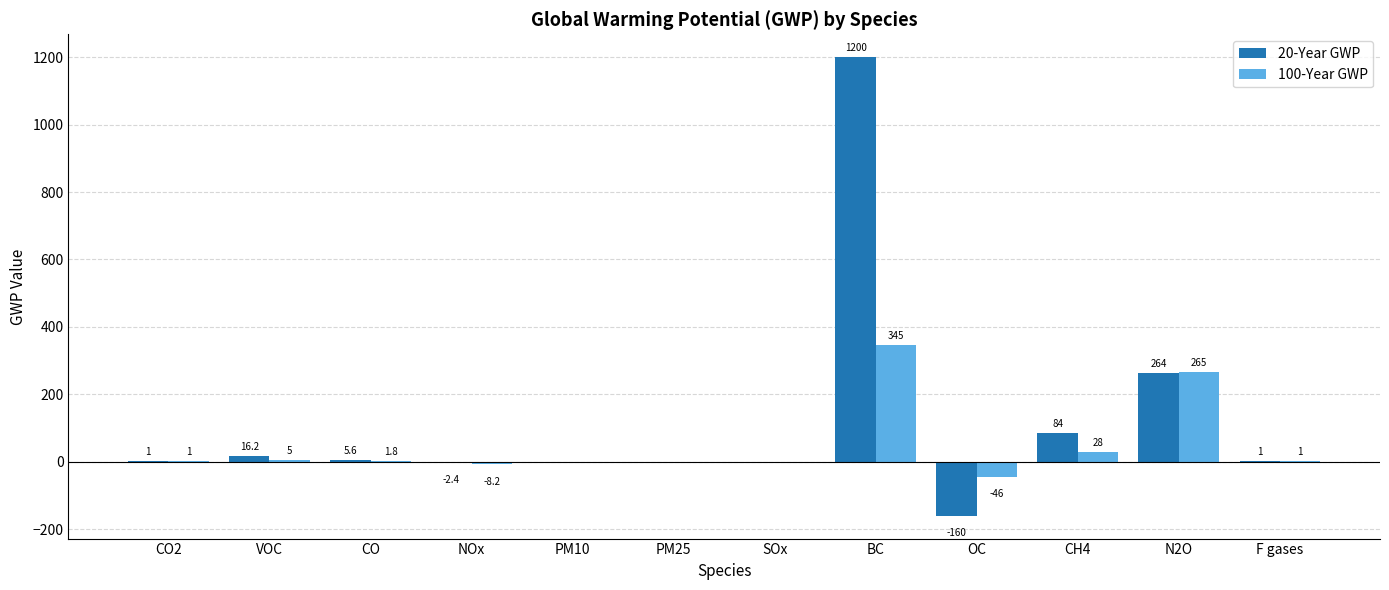

How many series are shown in this chart?

2